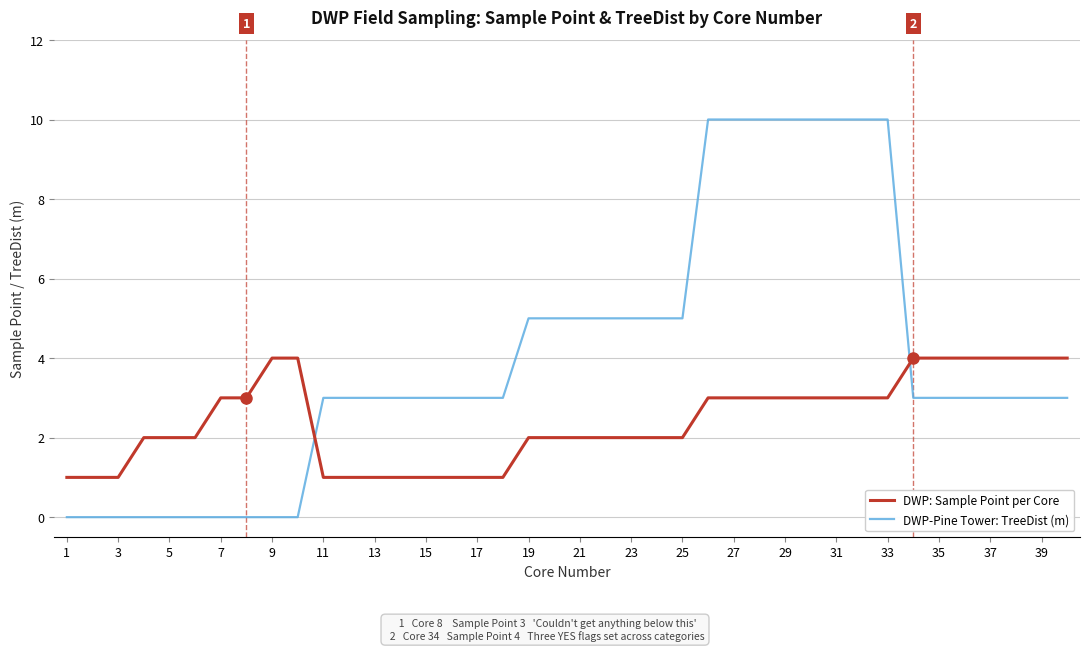

What is the difference between the maximum and minimum values in the DWP-Pine Tower: TreeDist (m) series?

10